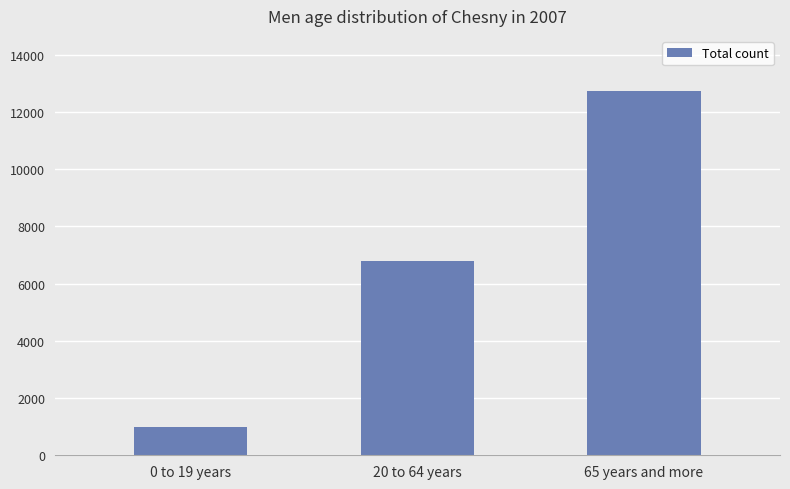

What is the change in value from 0 to 19 years to 20 to 64 years?

+5801